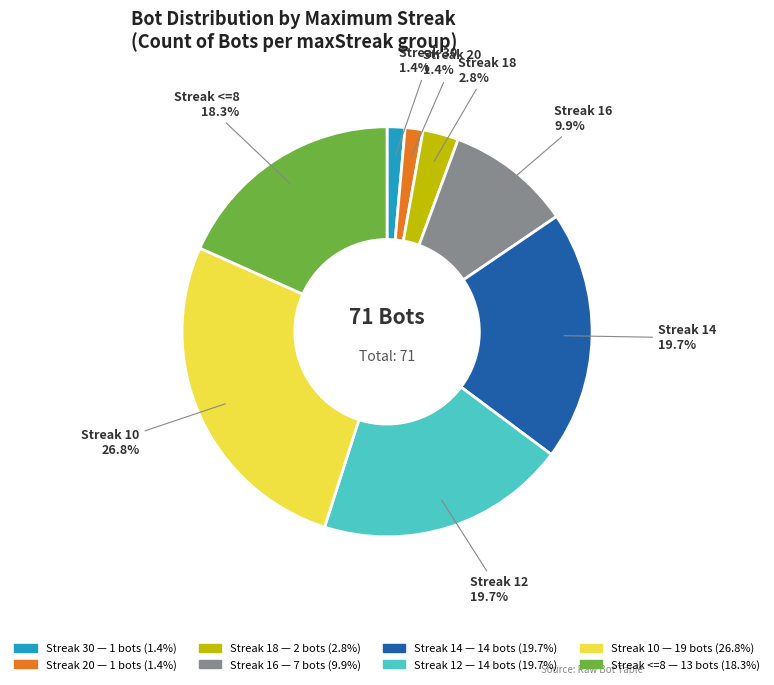

Between Streak 16 and Streak 30, which is larger?

Streak 16